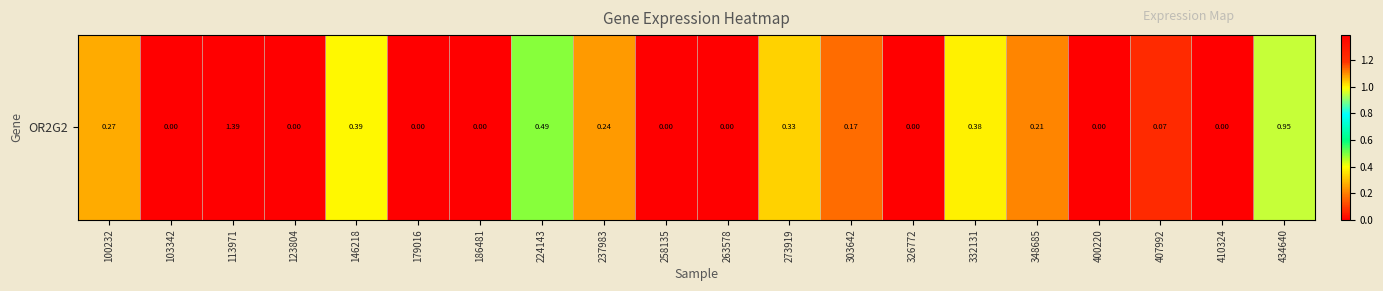

Reading left to right, extract all data points from this chart.

100232=0.3	103342=0.0	113971=1.4	123804=0.0	146218=0.4	179016=0.0	186481=0.0	224143=0.5	237983=0.2	258135=0.0	263578=0.0	273919=0.3	303642=0.2	326772=0.0	332131=0.4	348685=0.2	400220=0.0	407992=0.1	410324=0.0	434640=0.9